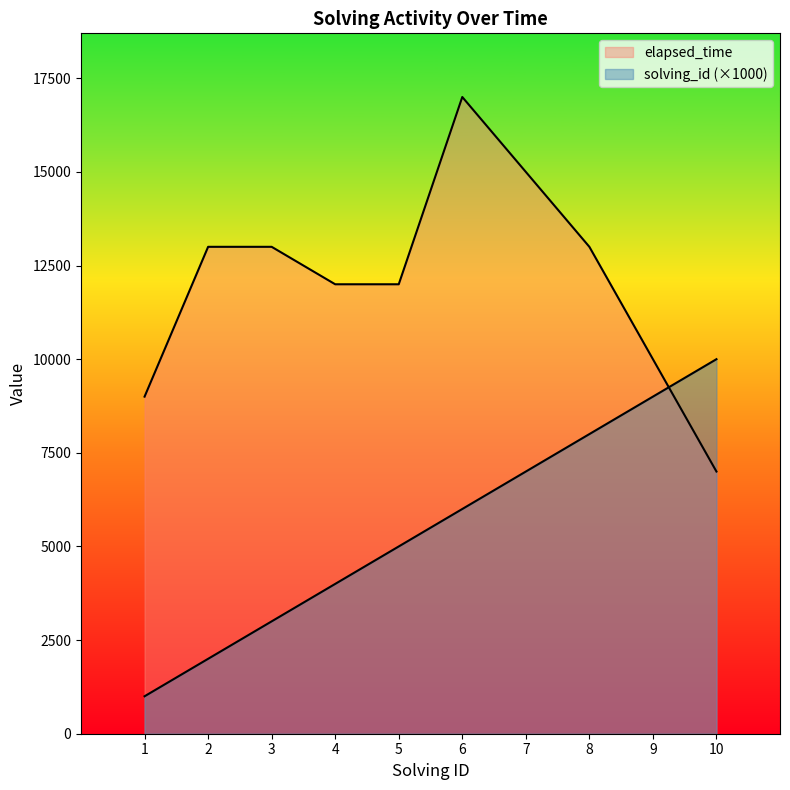

Reading right to left, what are all the values shown in this chart?

solving_id: 10000	9000	8000	7000	6000	5000	4000	3000	2000	1000
elapsed_time: 7000	10000	13000	15000	17000	12000	12000	13000	13000	9000